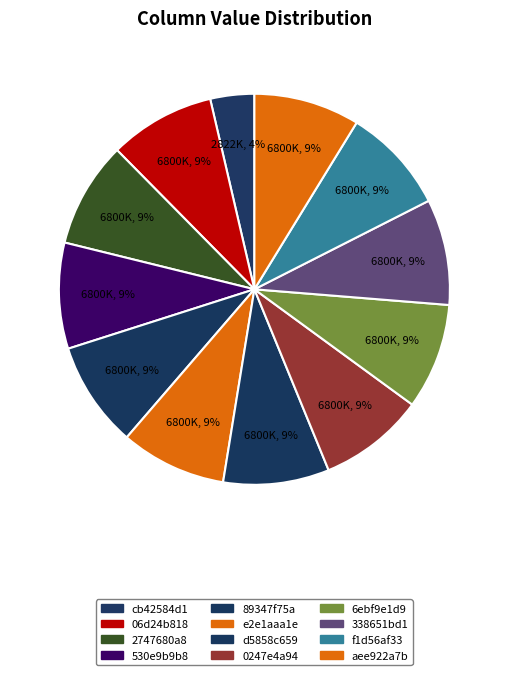

What percentage is NOT represented by f1d56af33?

91.2%